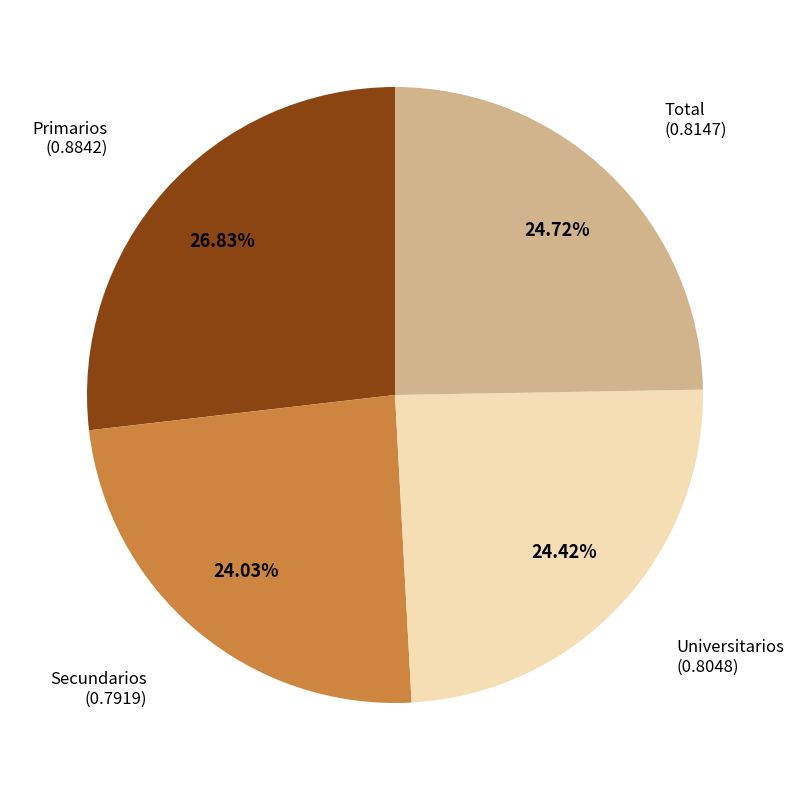

Is there any slice that represents more than half of the pie?

No